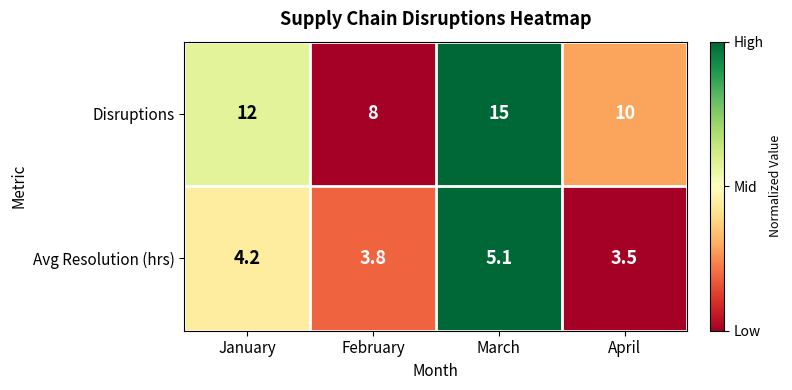

At which category is the sum across all series the highest?

March